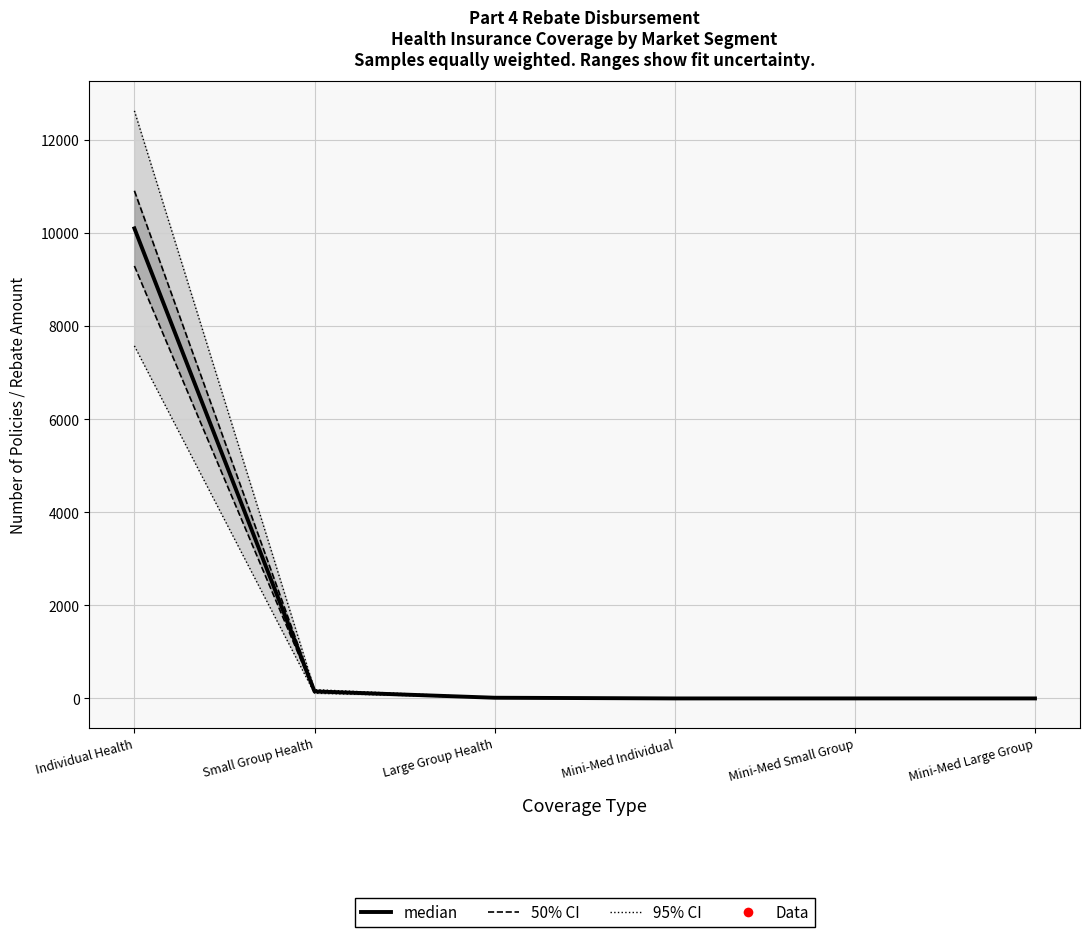

At how many categories does at least one series exceed 12518?

1